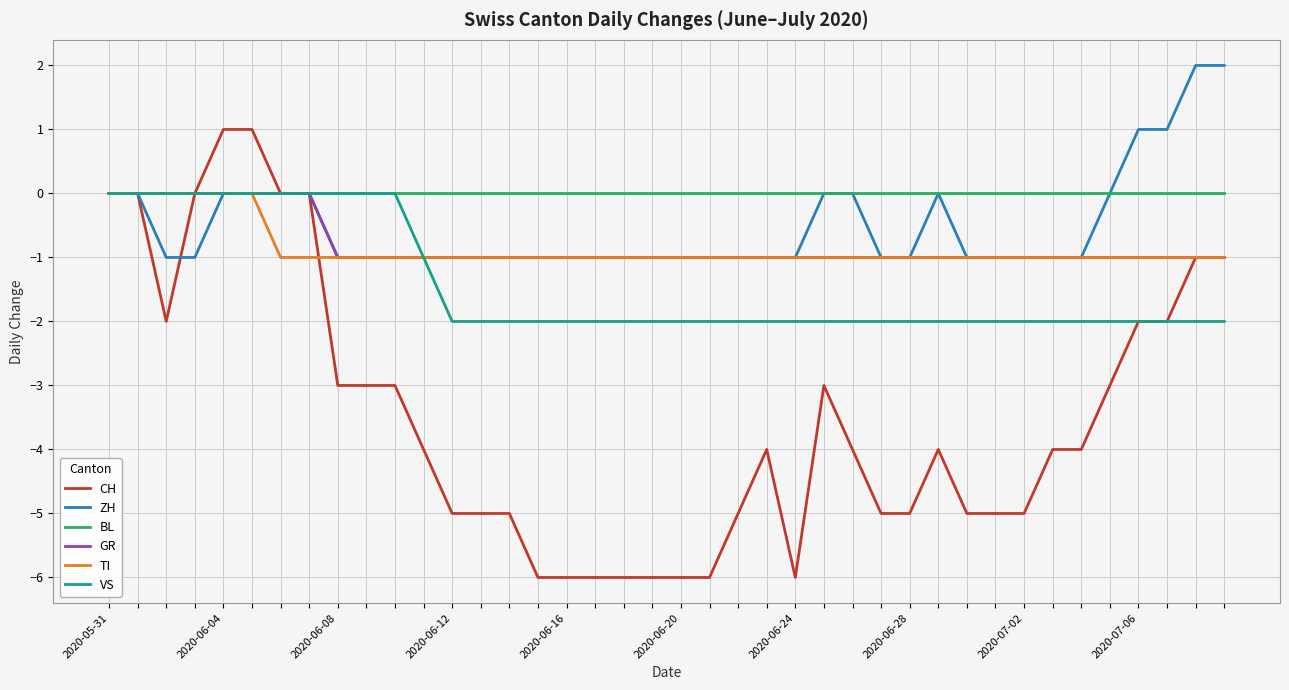

Which series has the largest range (max minus min)?

CH